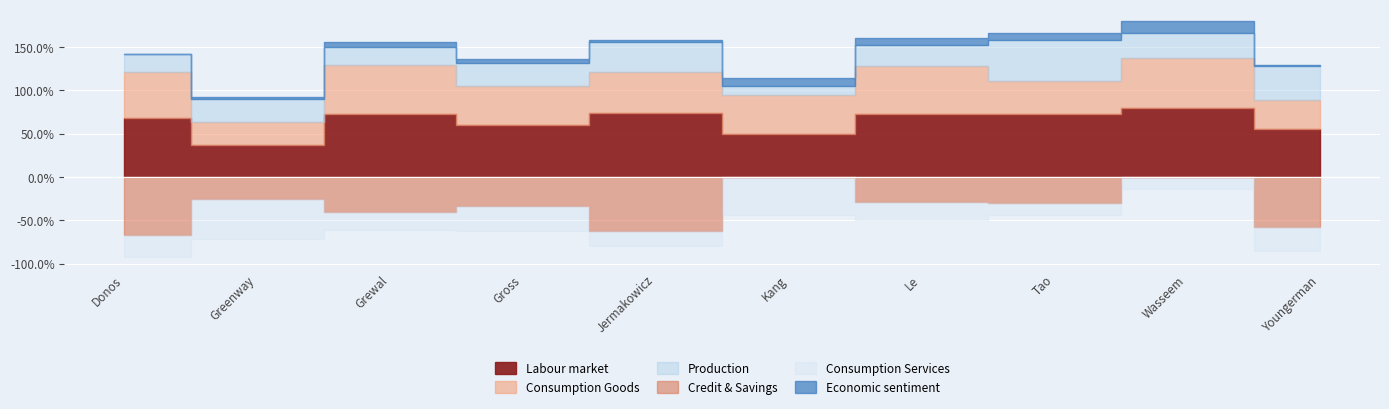

What is the value of the percA point at the 5th from the left?

0.7